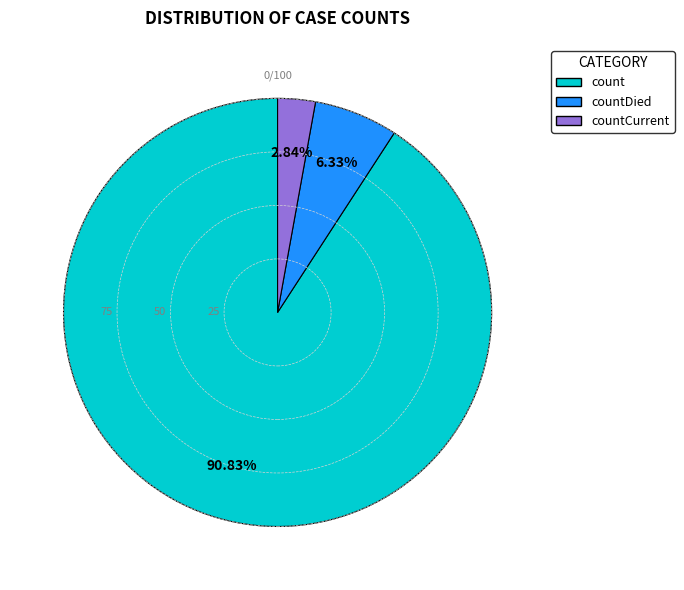

Is there any slice that represents more than half of the pie?

Yes